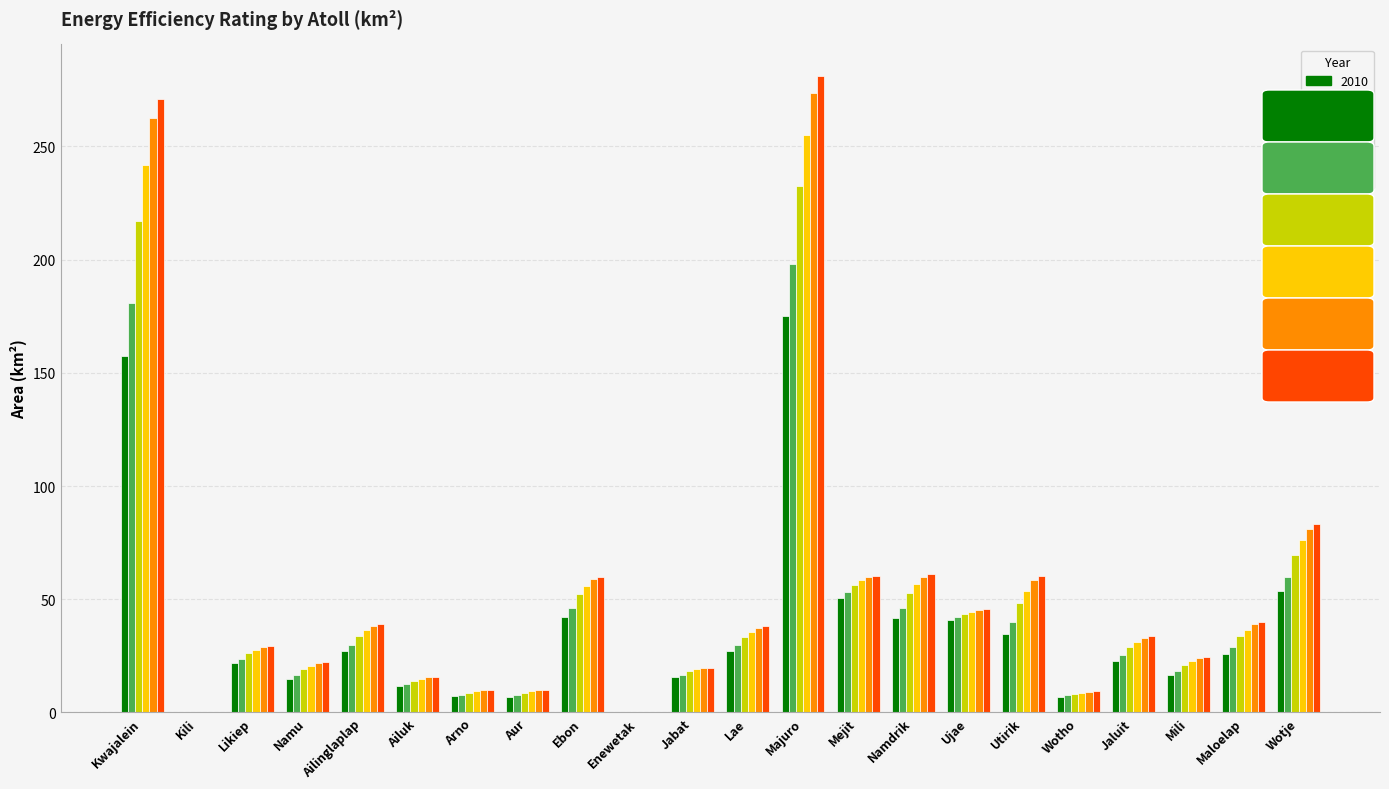

Between Likiep and Ebon, which series saw the biggest shift?

2100